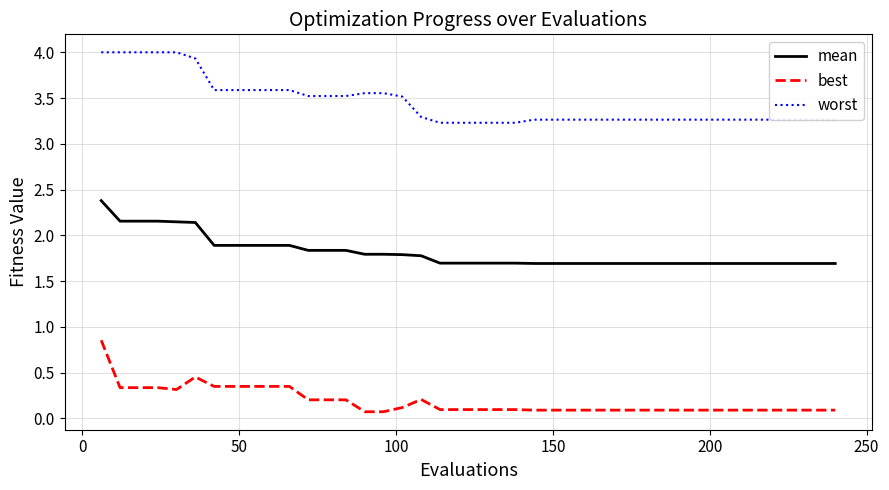

Rank the series by their average value, from highest to lowest.

worst, mean, best